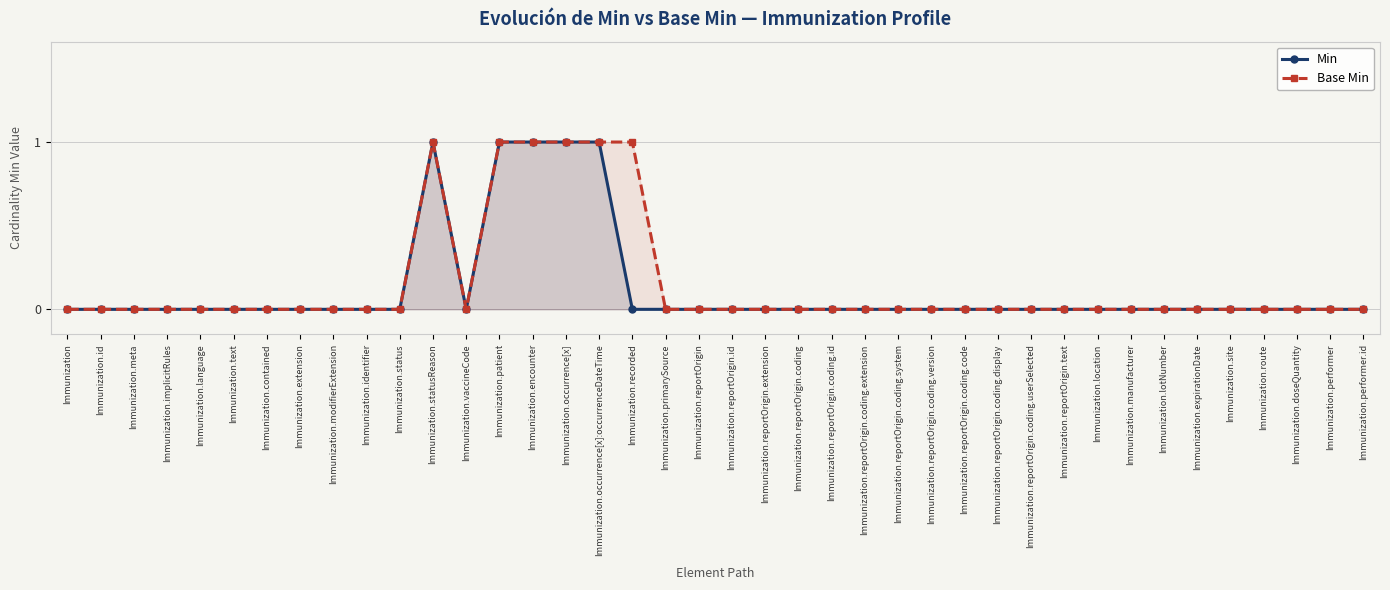

How many lines are shown in the chart?

2